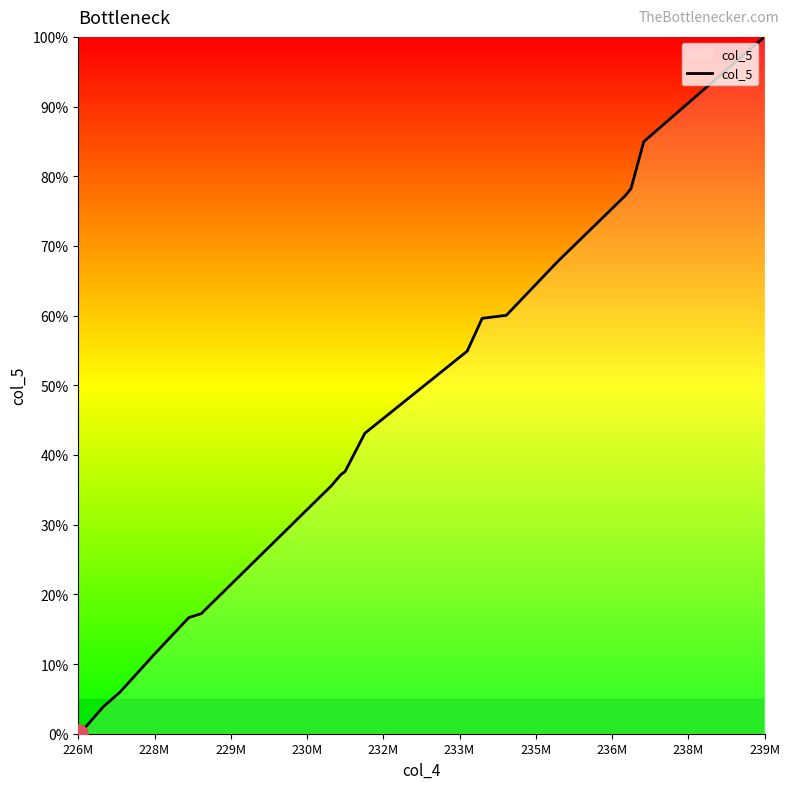

What is the average value?

40.5